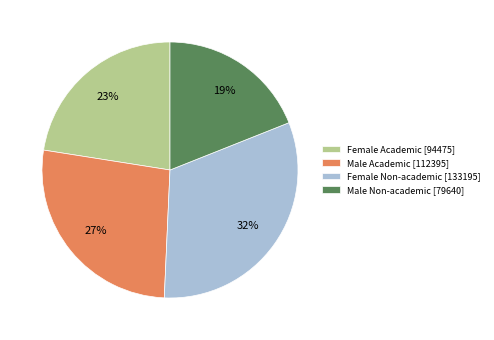

Is there any slice that represents more than half of the pie?

No